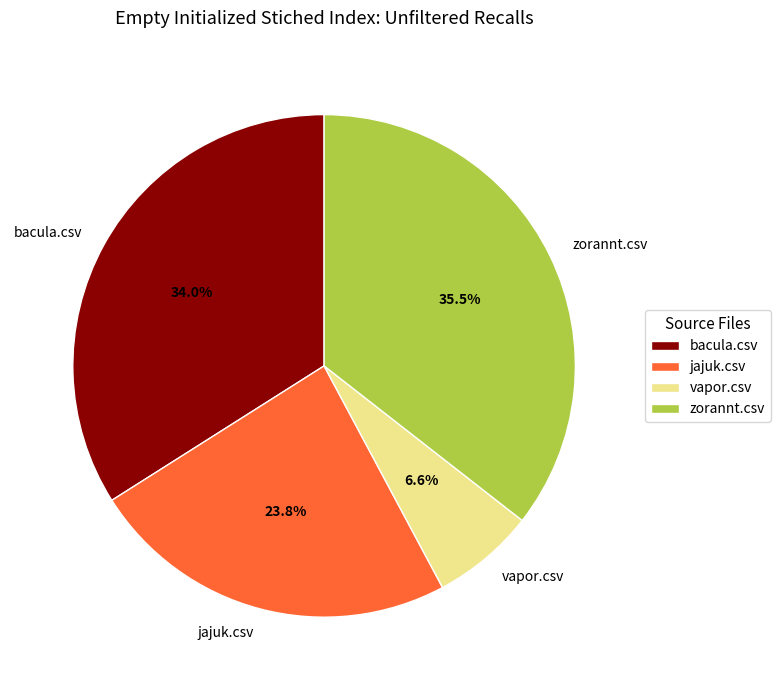

Do vapor.csv and jajuk.csv together represent more than half of the pie?

No